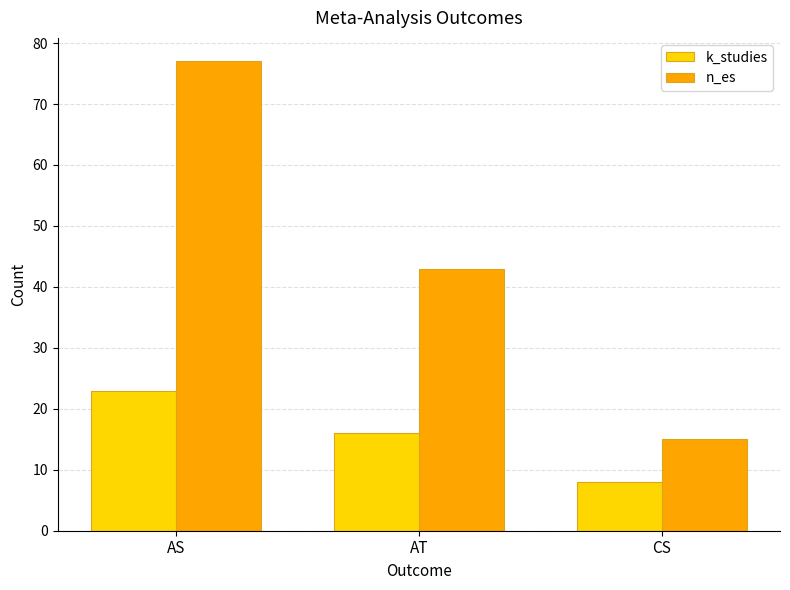

What is the label of the 1st bar from the right?

CS